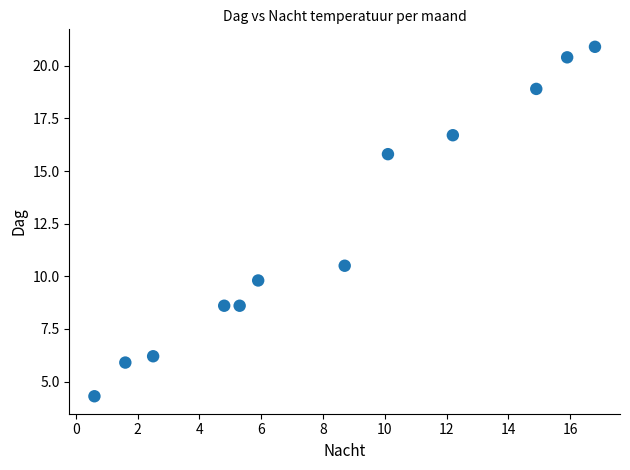

What Y value in the scatter plot is closest to 12?

10.5